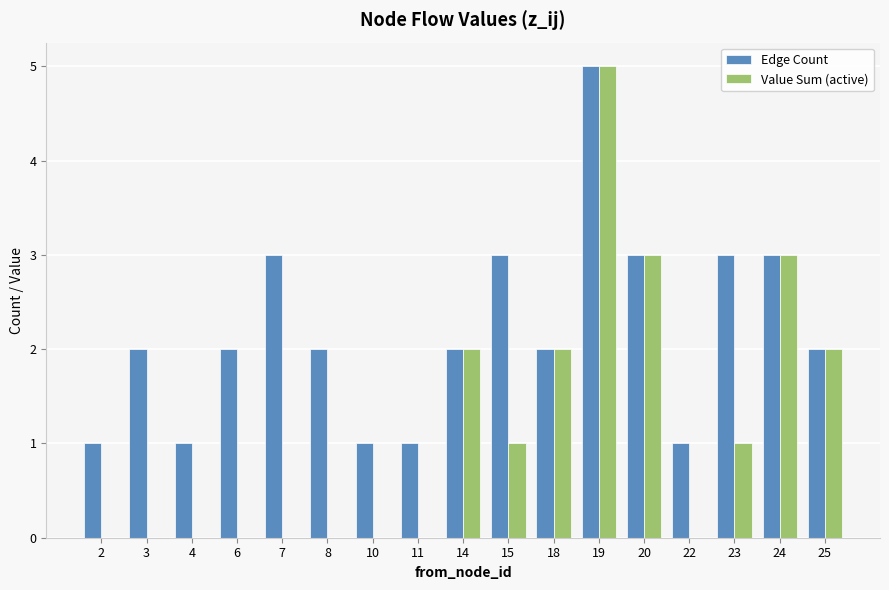

At which label does Value Sum (active) reach its peak?

19